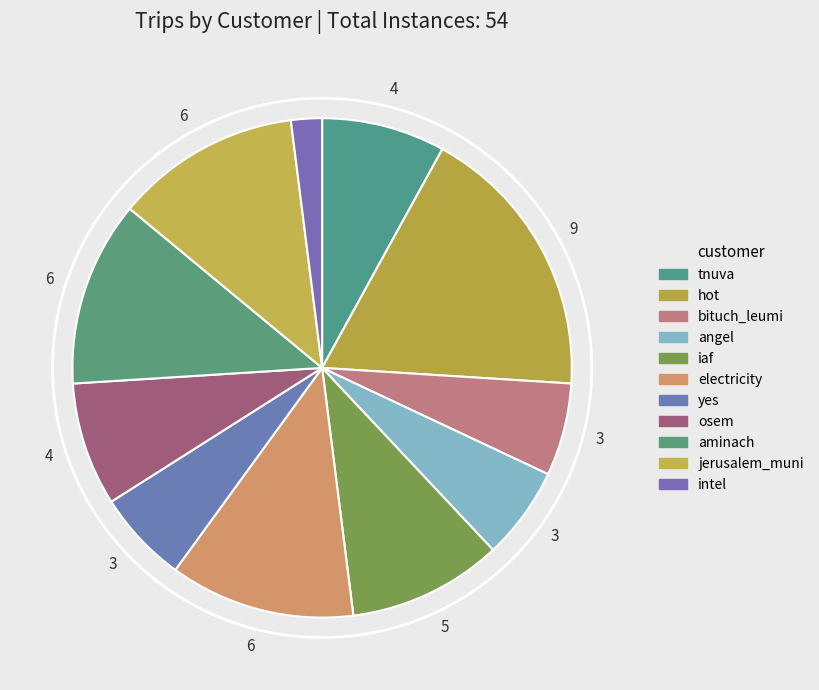

Is there a majority slice in this chart?

No